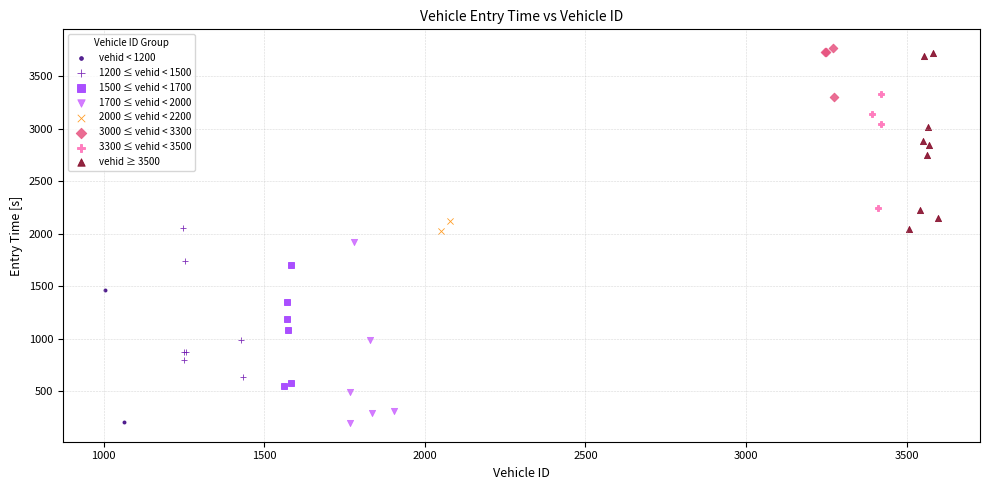

What are all the series names shown in the legend?

vehid < 1200, 1200 ≤ vehid < 1500, 1500 ≤ vehid < 1700, 1700 ≤ vehid < 2000, 2000 ≤ vehid < 2200, 3000 ≤ vehid < 3300, 3300 ≤ vehid < 3500, vehid ≥ 3500